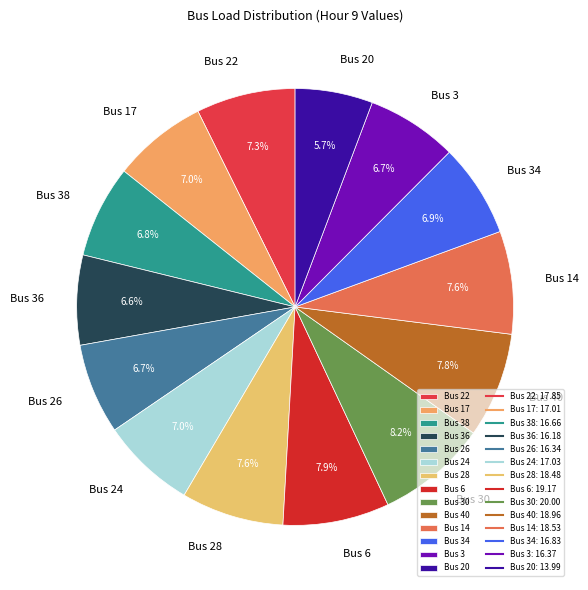

Combined, do Bus 26 and Bus 20 account for over 50%?

No